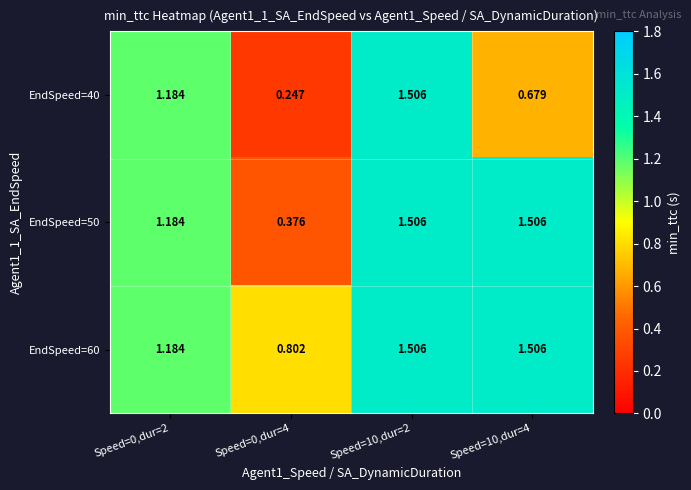

What is the maximum value shown in the chart?

1.5